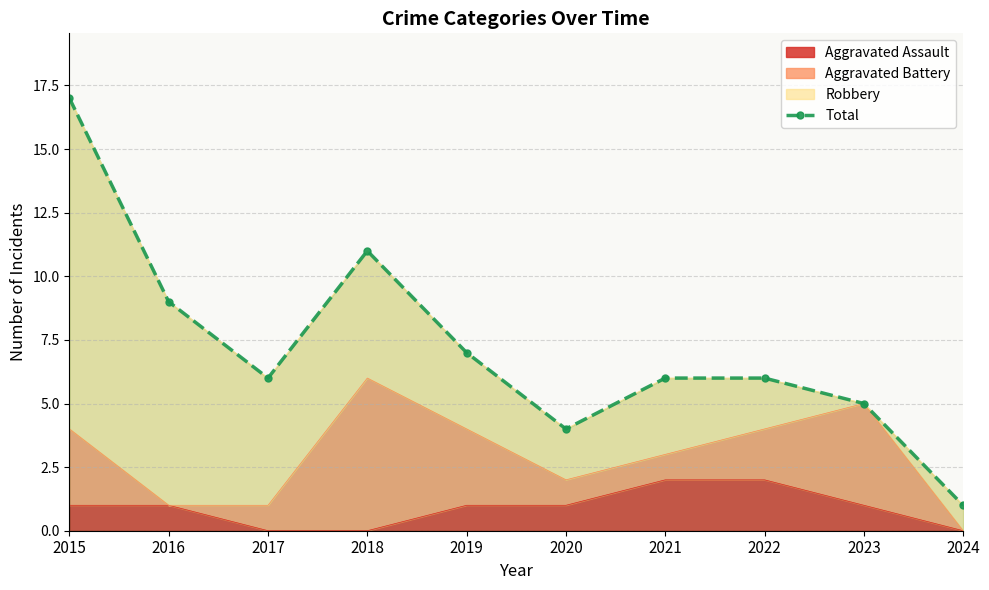

Reading right to left, what are all the values shown in this chart?

1	5	6	6	4	7	11	6	9	17